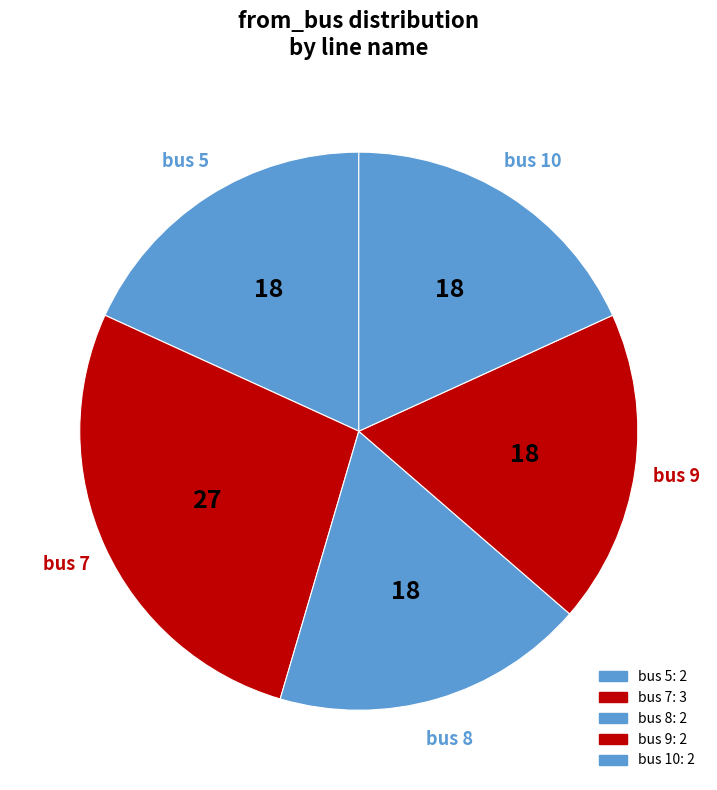

Count the number of slices in the pie.

5